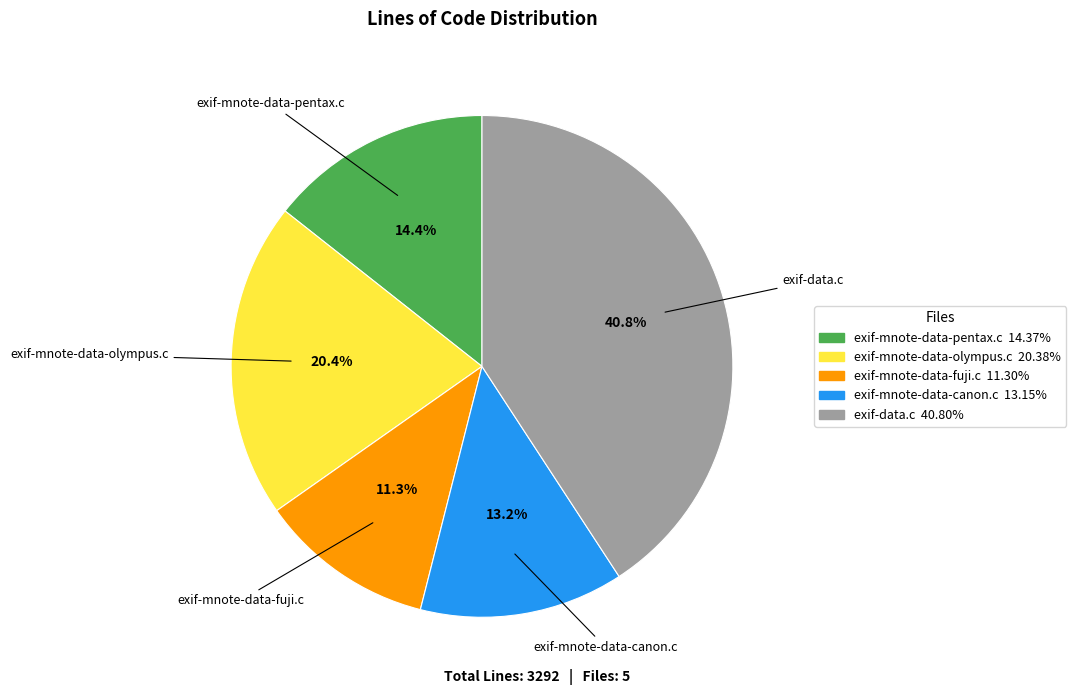

How many slices are in this pie chart?

5